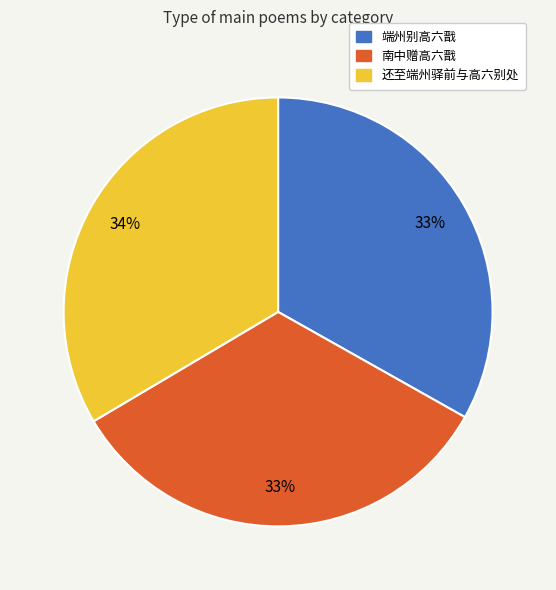

Do 端州别高六戬 and 还至端州驿前与高六别处 together represent more than half of the pie?

Yes